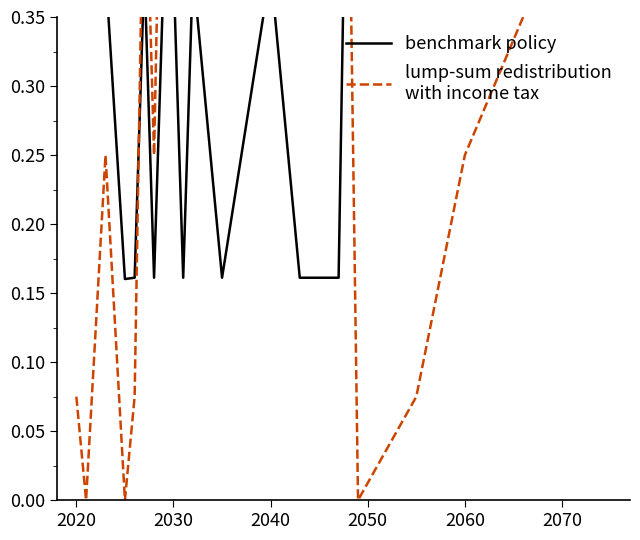

Is this an area chart (filled region under the line)?

No